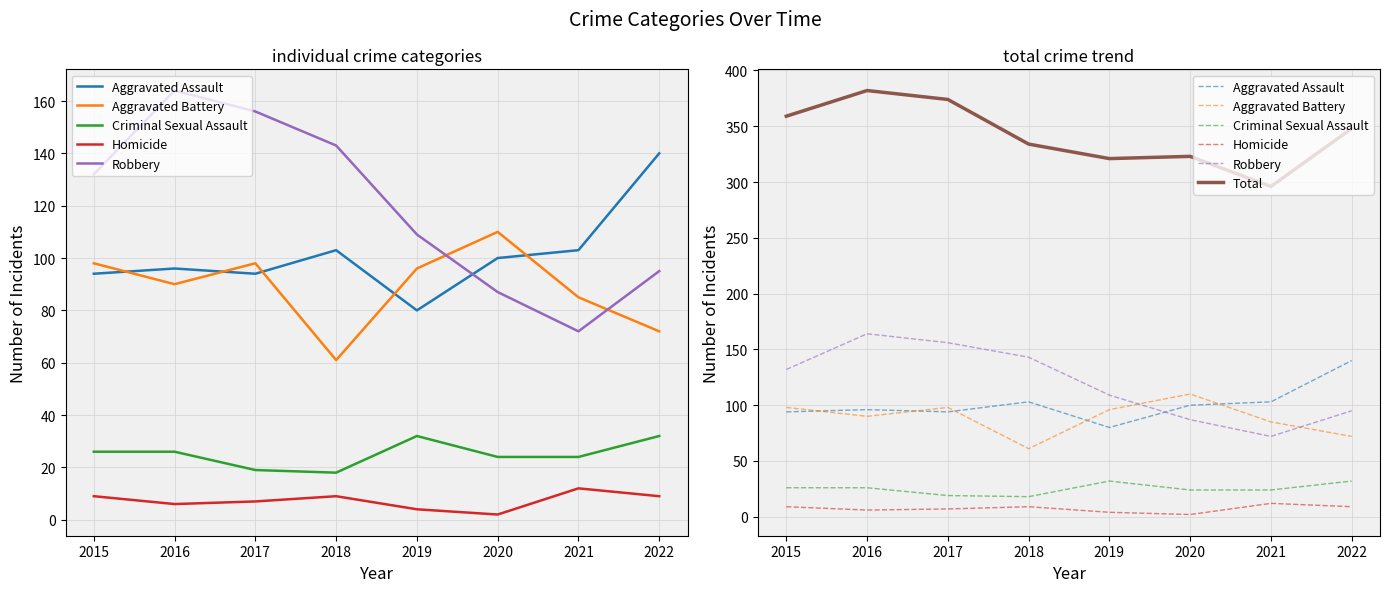

What is the total value across all series at 2019?

642